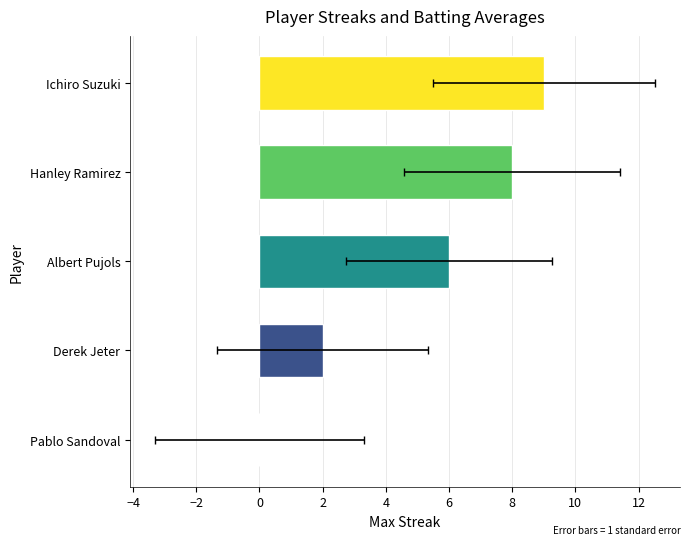

What position from the left is Ichiro Suzuki?

5